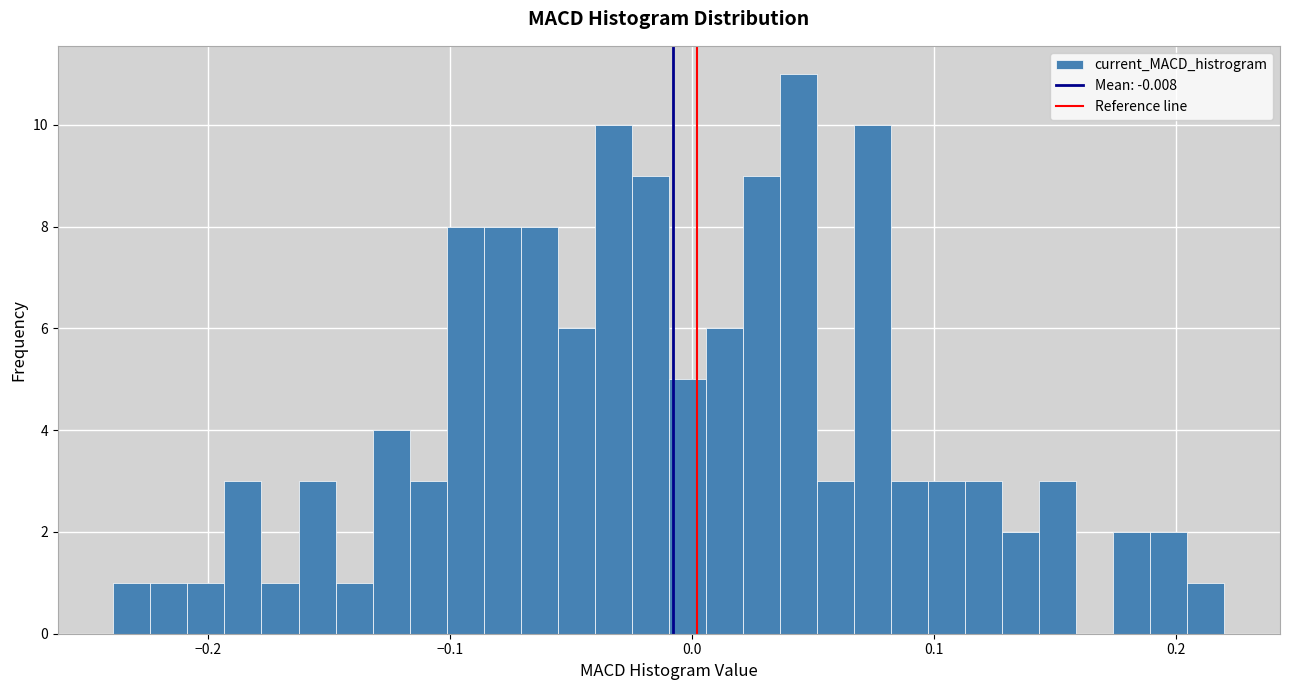

Around what value on the x-axis is the tallest bar? Give the approximate position of its centre, as read against the axis.

0.04